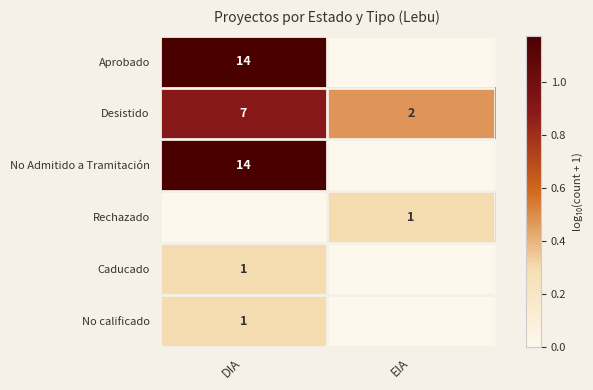

Count the number of data series in this chart.

6